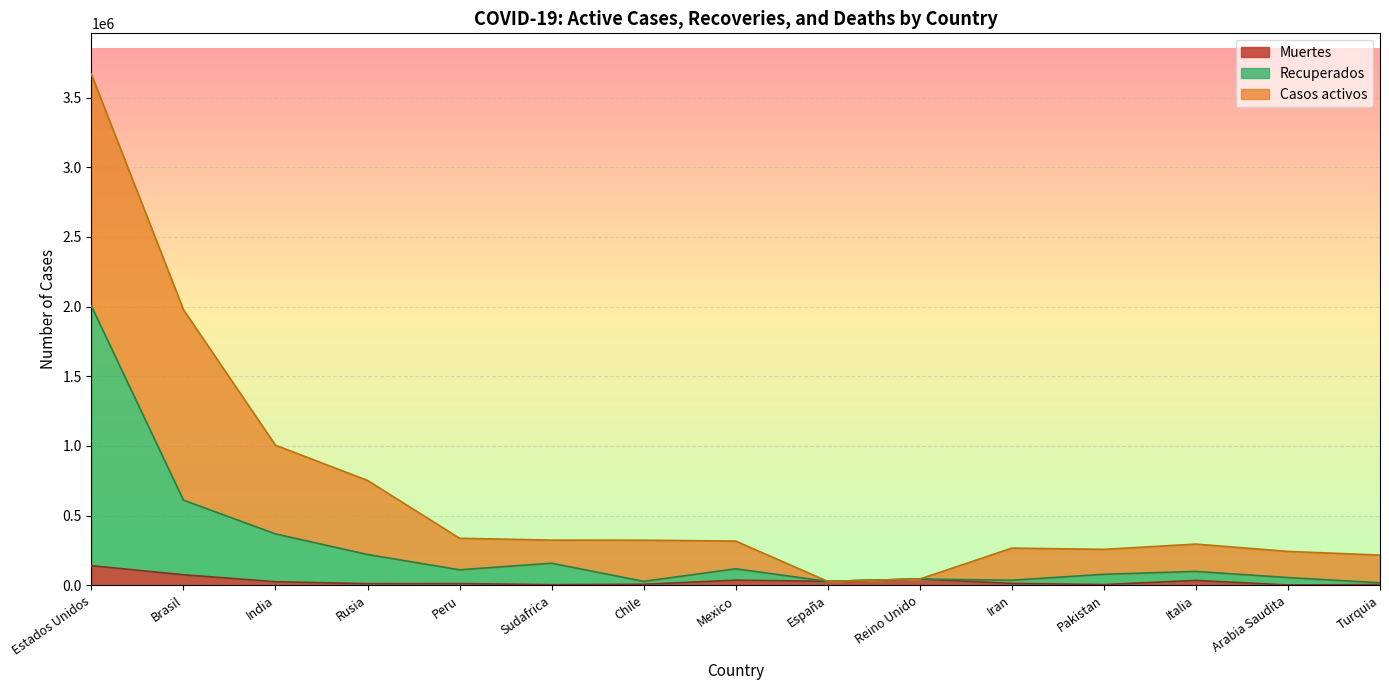

Which has a higher value, Arabia Saudita or Brasil?

Brasil